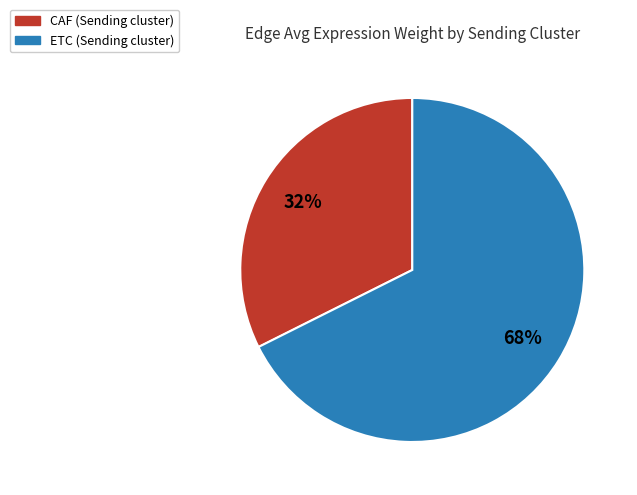

Which category has the biggest portion of the pie?

ETC